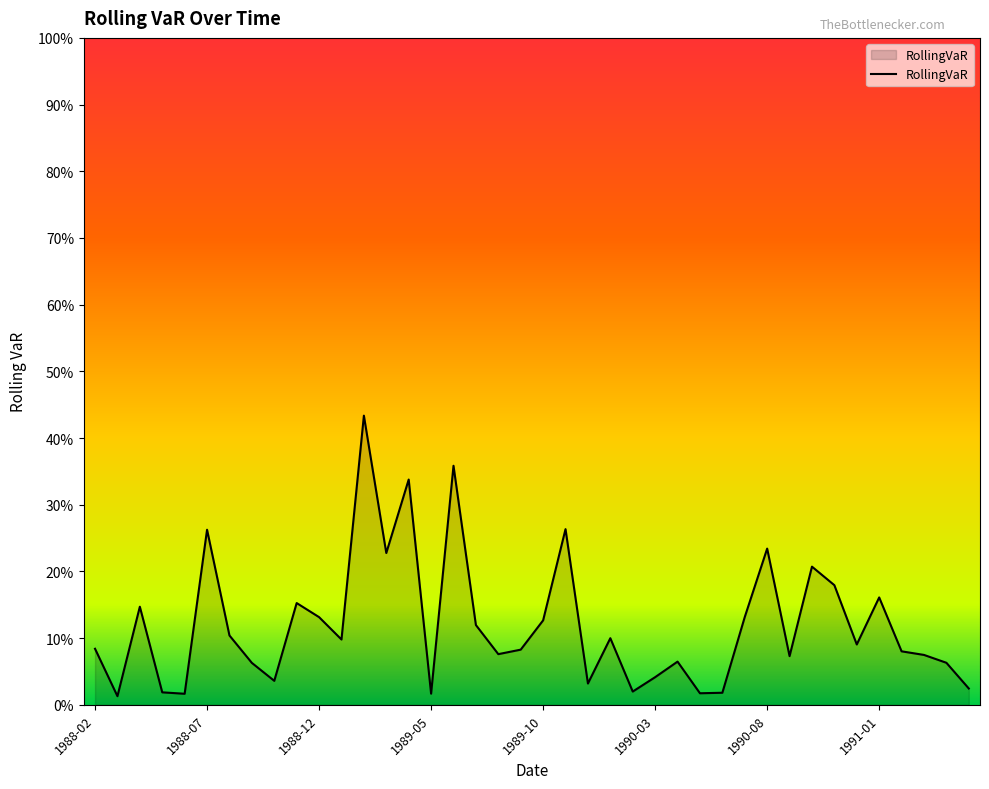

Does the chart display data point markers on the line(s)?

No